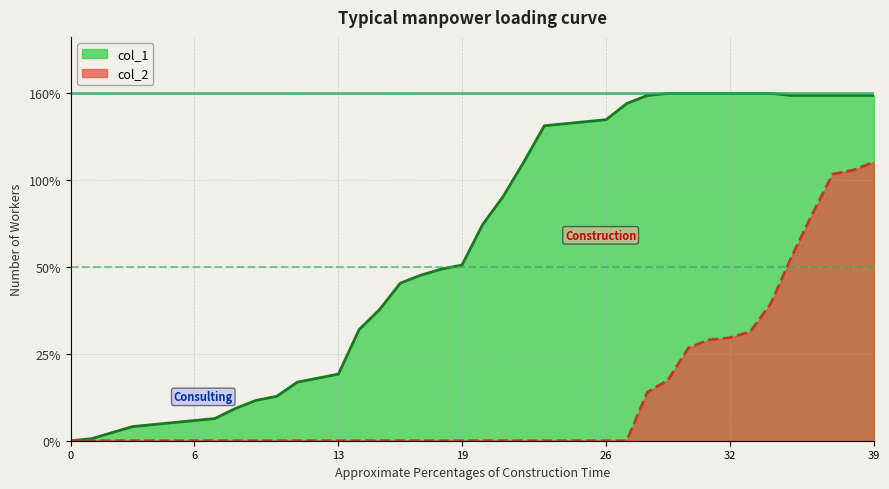

Does the chart have visible grid lines?

Yes